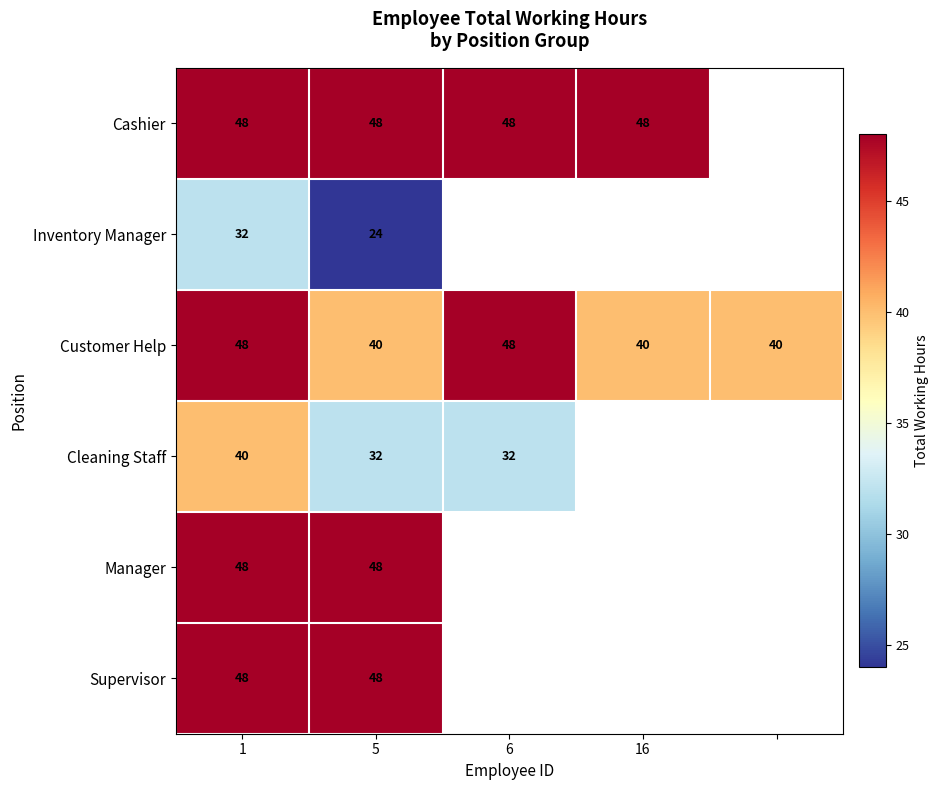

Is the value of Inventory Manager at 5 greater than the value of Cleaning Staff at 1?

No